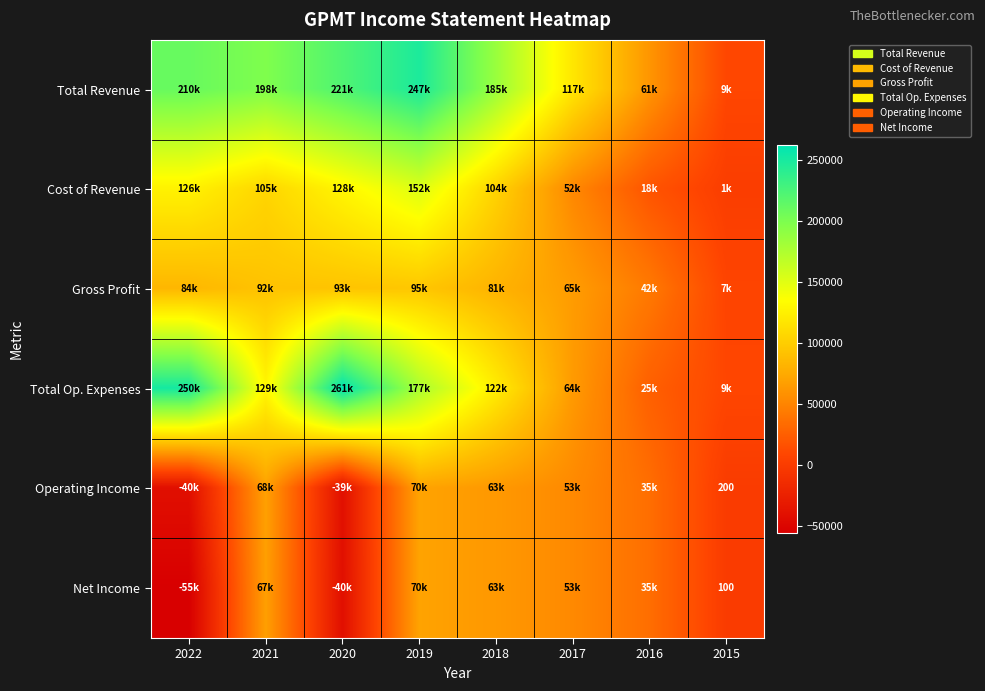

Is it true that Net Income equals 100 at 2015?

True